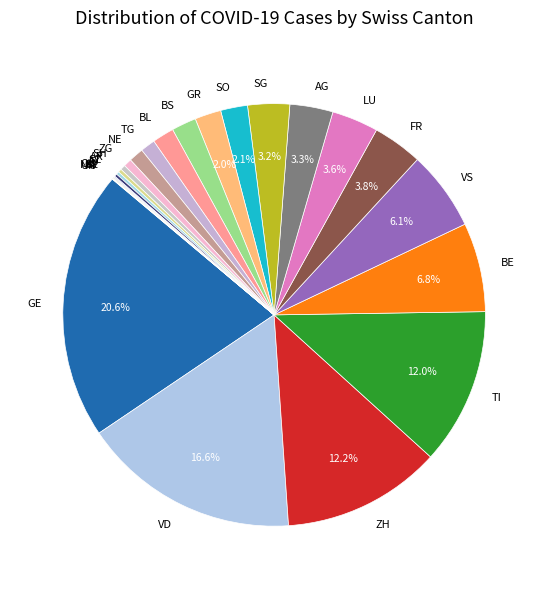

How much of the chart is everything except BE?

93.2%